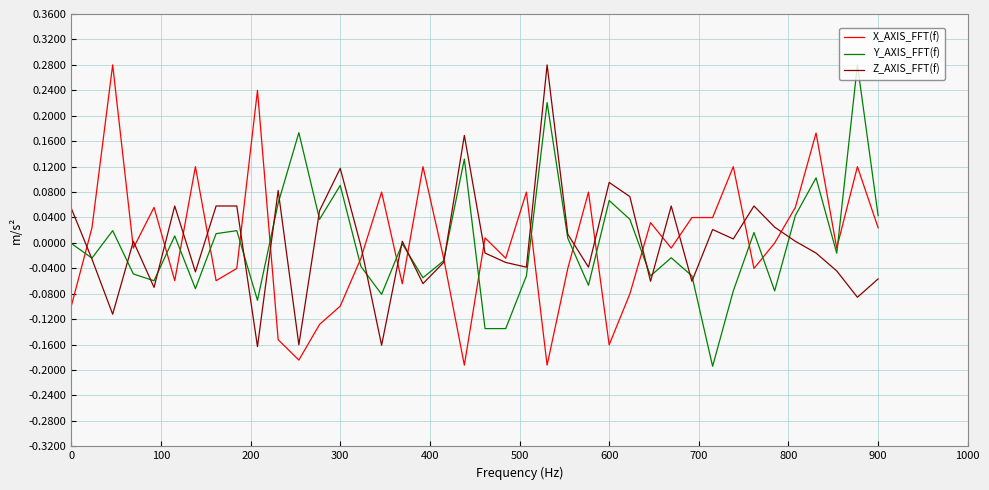

At 600, list the series in order from smallest to largest.

X_AXIS_FFT(f), Y_AXIS_FFT(f), Z_AXIS_FFT(f)